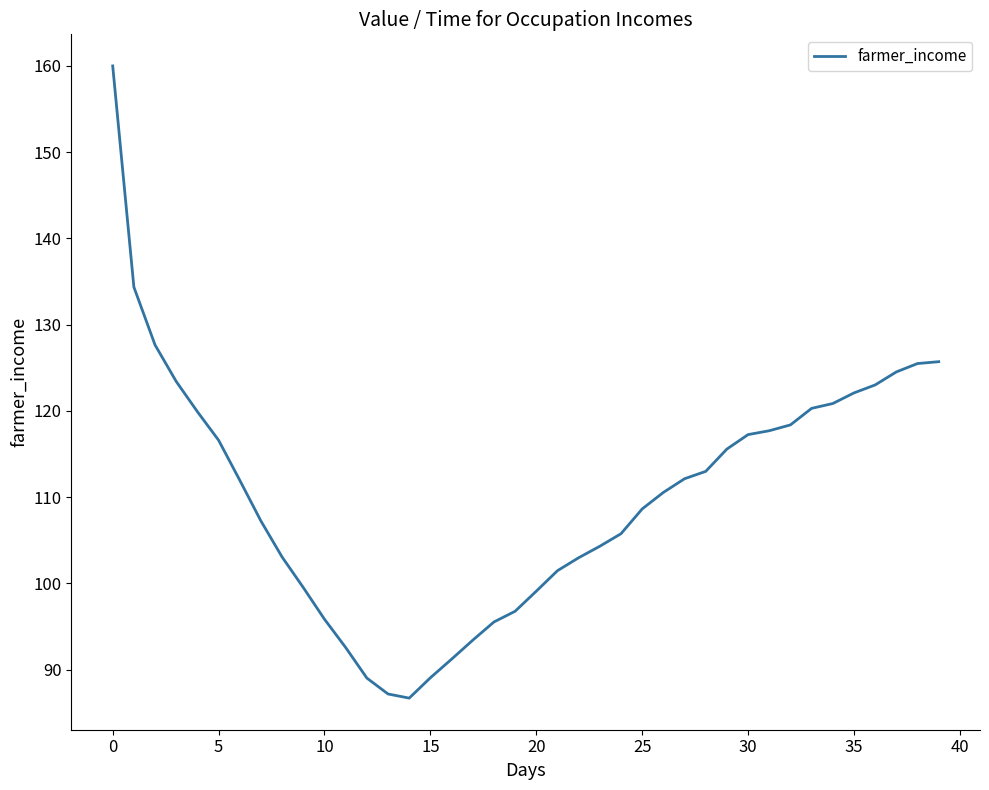

What is the smallest value displayed?

86.7